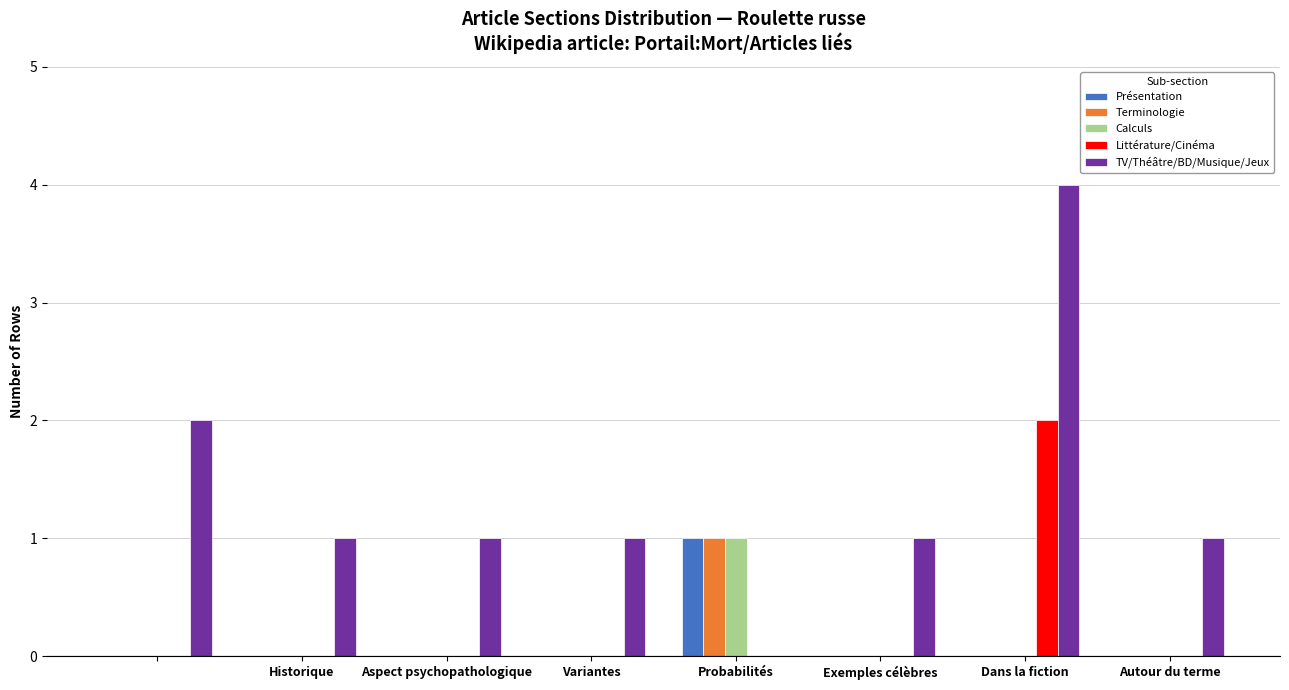

Are the bars grouped side by side (vs. stacked)?

Yes